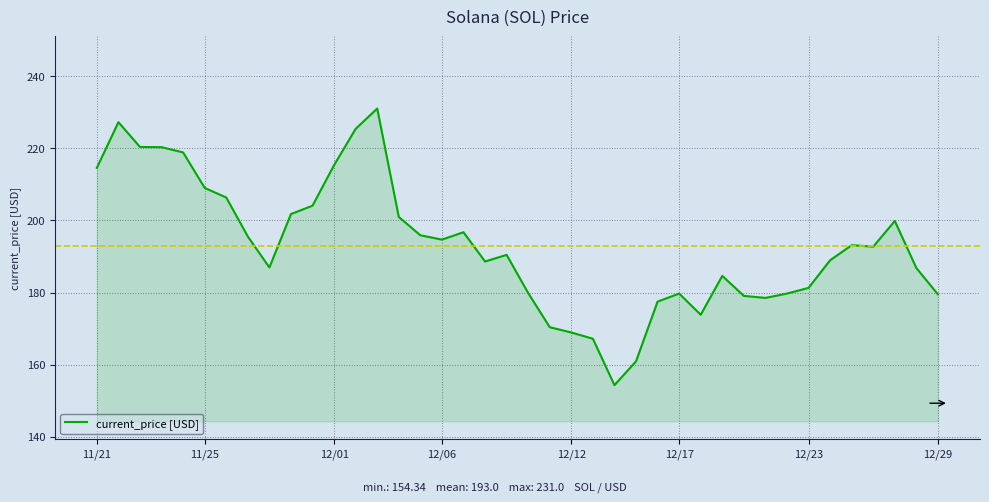

What is the greatest value displayed?

231.0